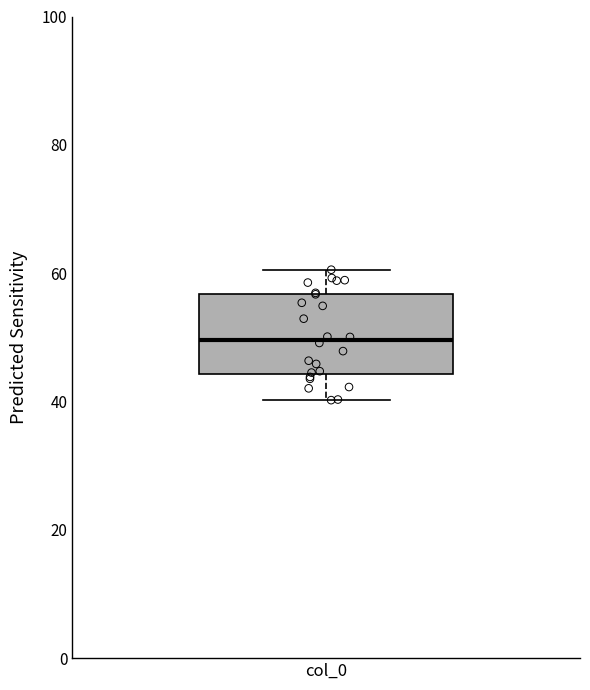

Read this box plot against the y-axis: the position of the median line, the range covered by the box, and the ends of both whiskers. The values are not printed on the chart, so give them approximately, as read against the axis.

median 50, box 44 to 56, whiskers 40 to 60